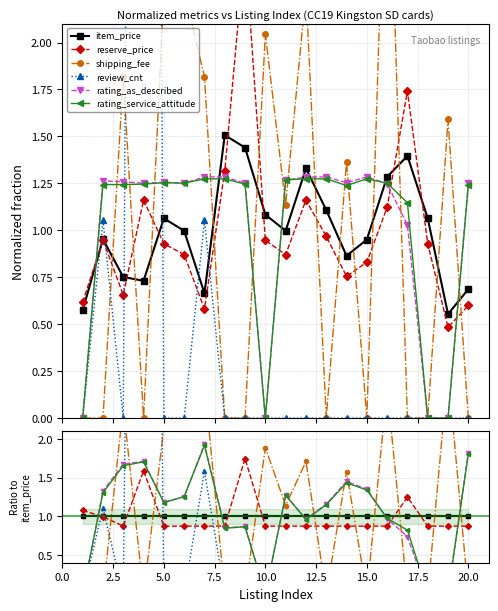

Does the chart display data point markers on the line(s)?

Yes